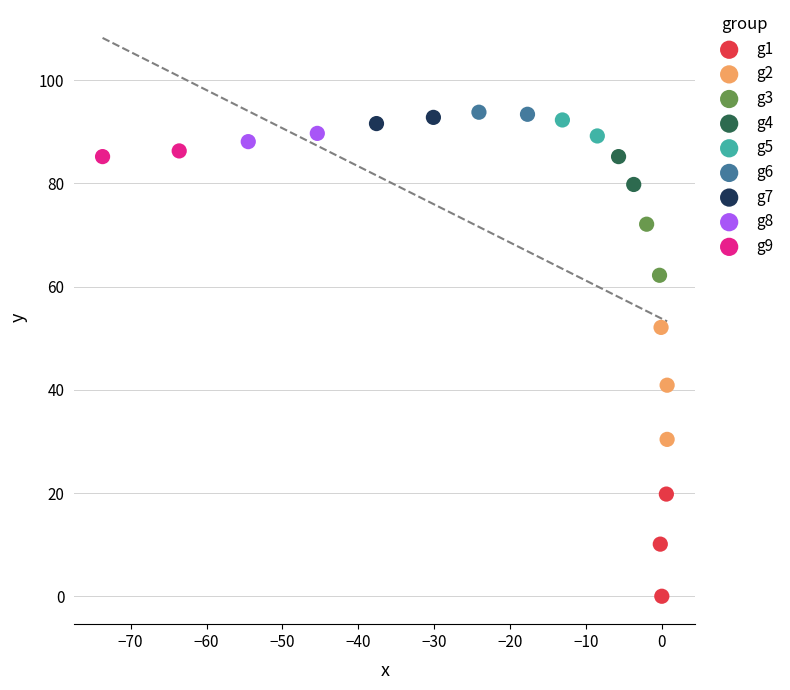

Which series contains the lowest Y value?

g1